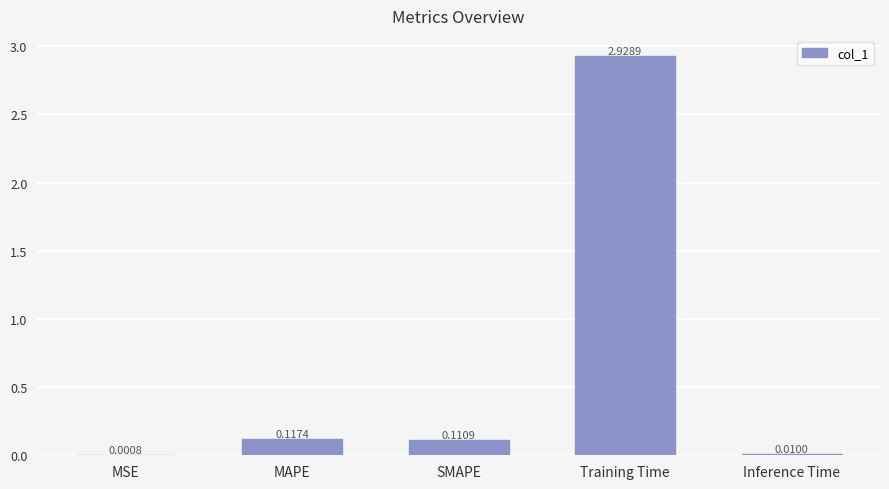

What is the change in value from MAPE to Inference Time?

-0.1